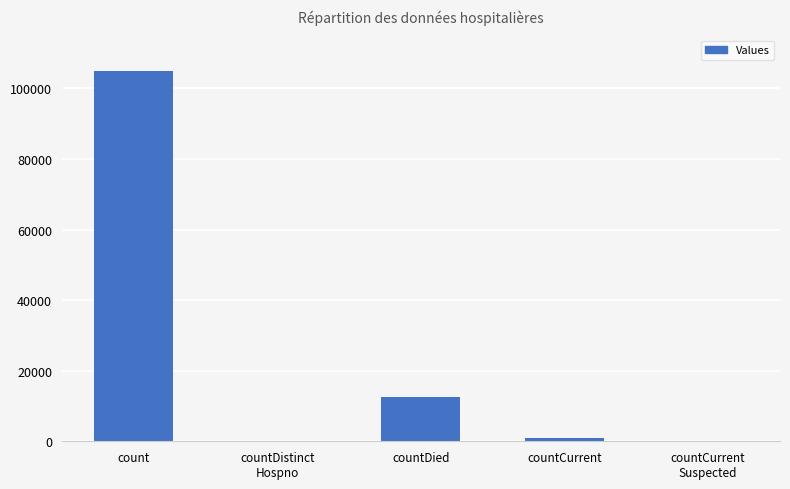

Reading left to right, list all the values displayed in this chart.

count=104912	countDistinct
Hospno=0	countDied=12614	countCurrent=788	countCurrent
Suspected=0